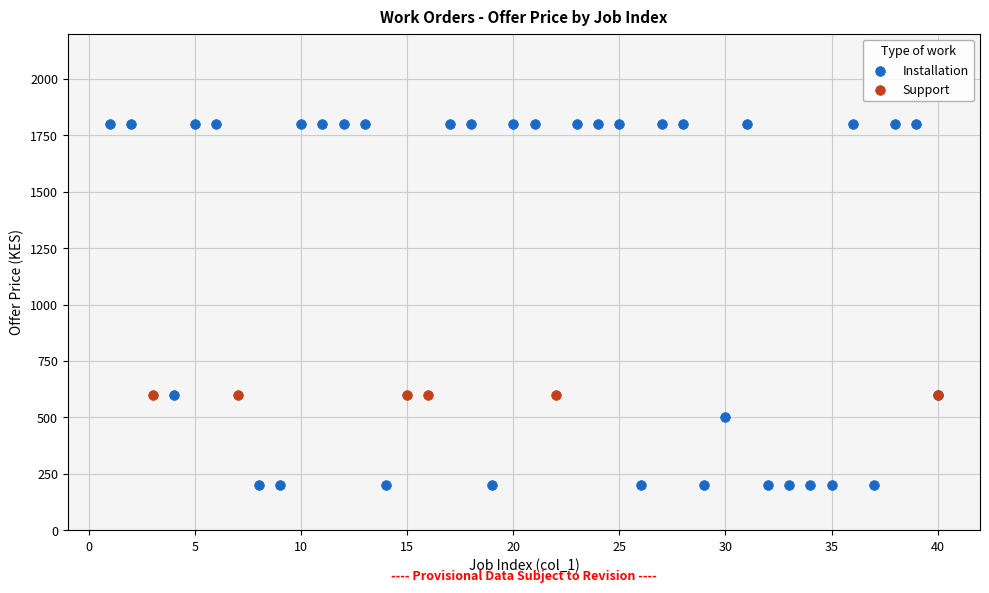

Which series contains the highest Y value?

Installation